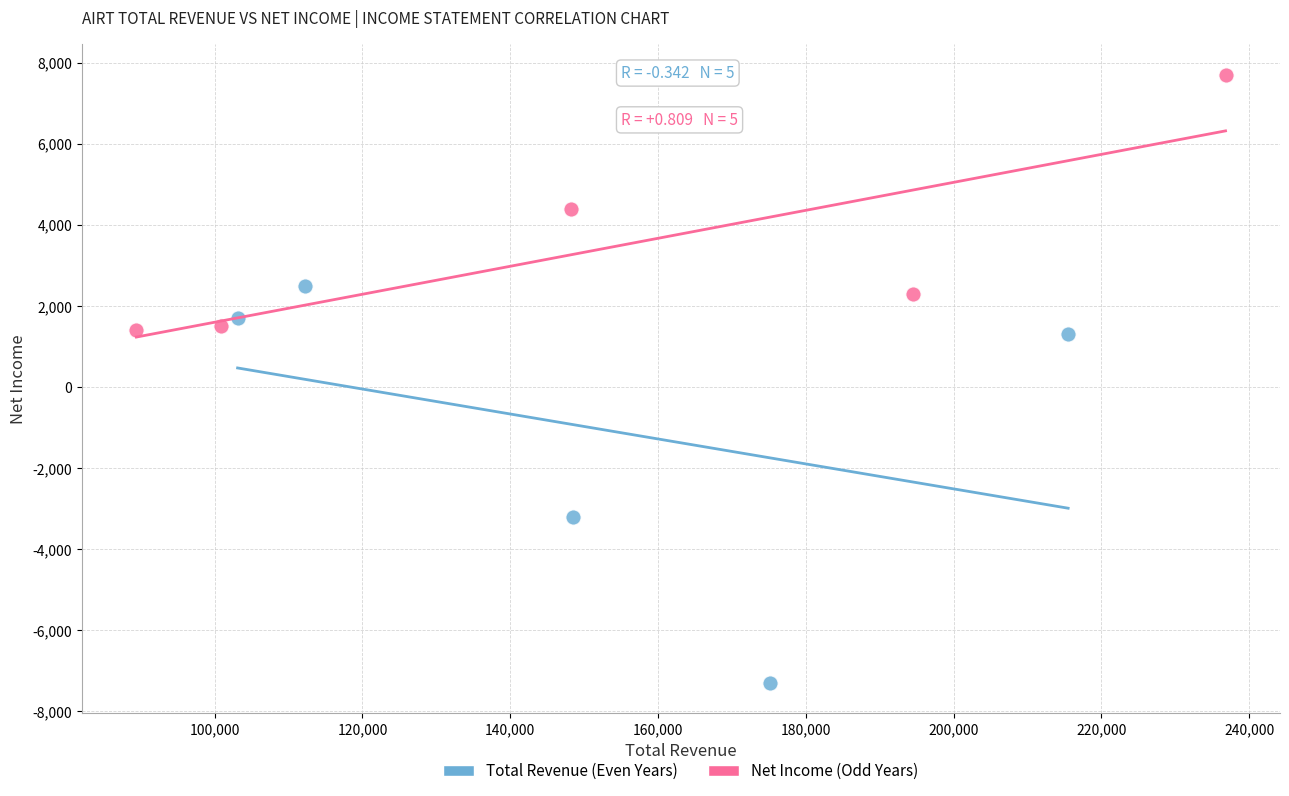

Which series contains the highest Y value?

Net Income (Odd Years)